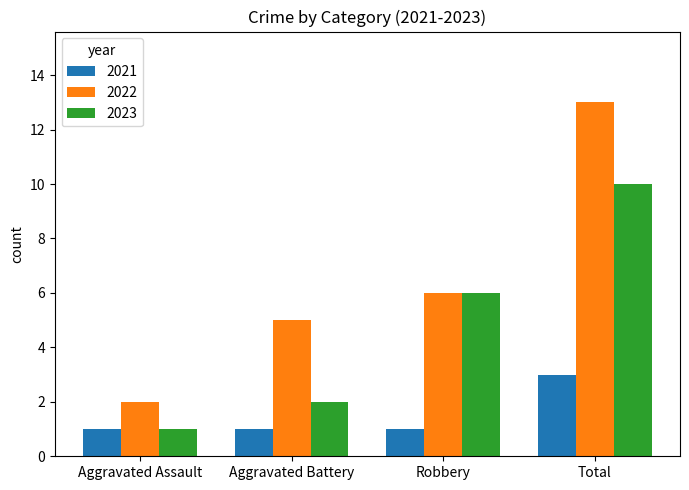

Which series changed the most between Aggravated Assault and Aggravated Battery?

2022